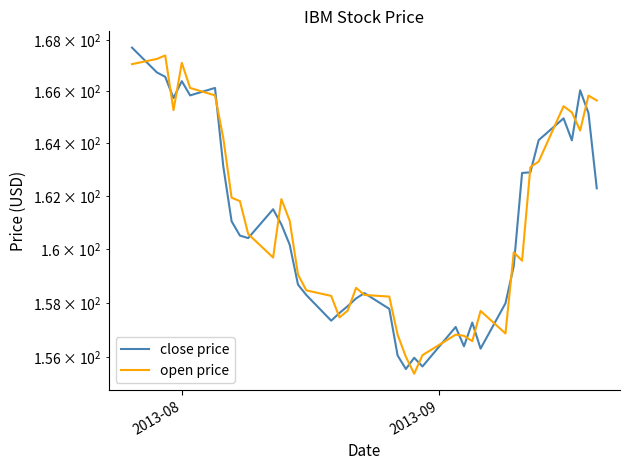

Is this an area chart (filled region under the line)?

No